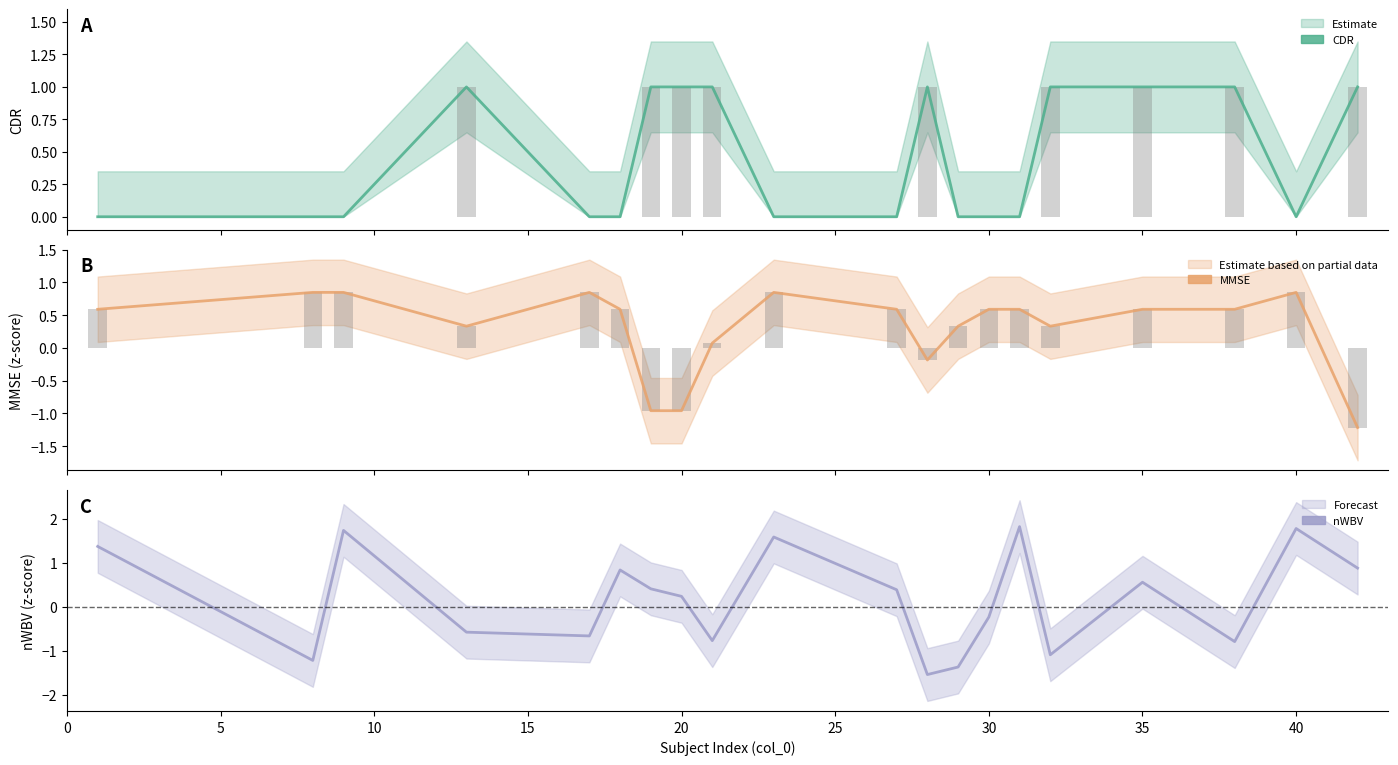

How many values in the MMSE bars series are below 0?

4